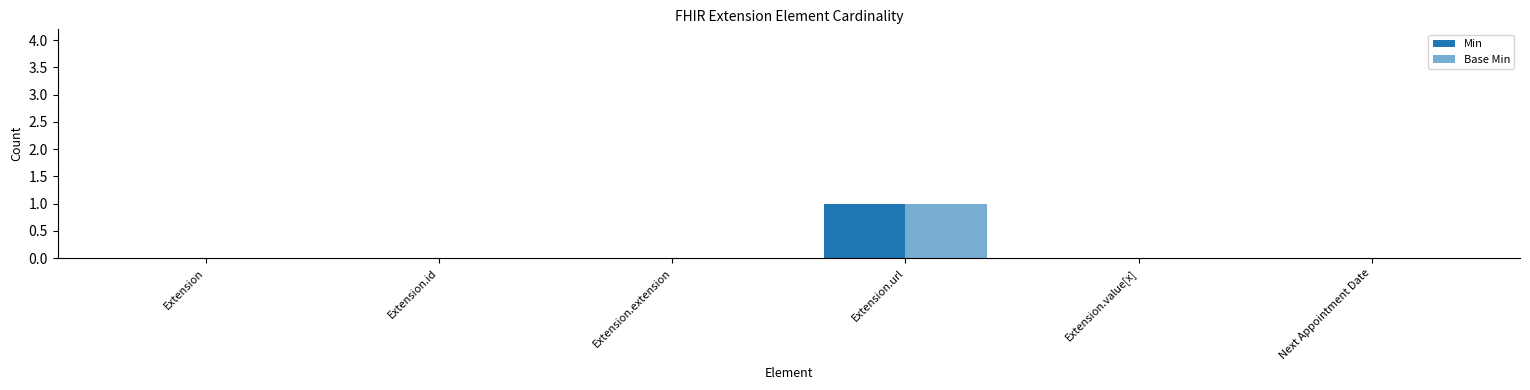

List the labels in order of Base Min value, largest first.

Extension.url, Extension, Extension.id, Extension.extension, Extension.value[x], Next Appointment Date